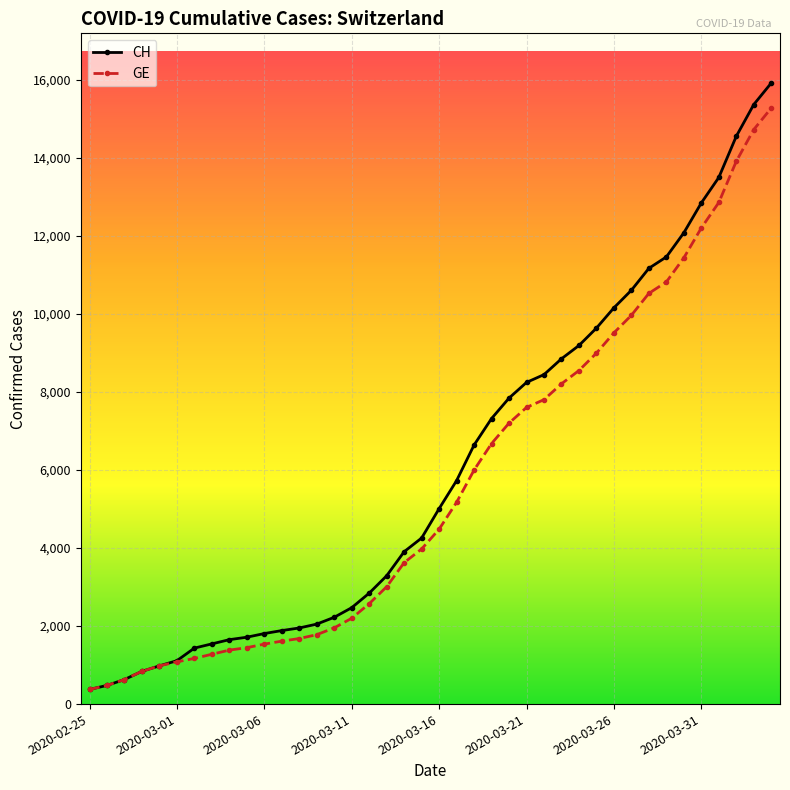

What are all the series names shown in the legend?

CH, GE